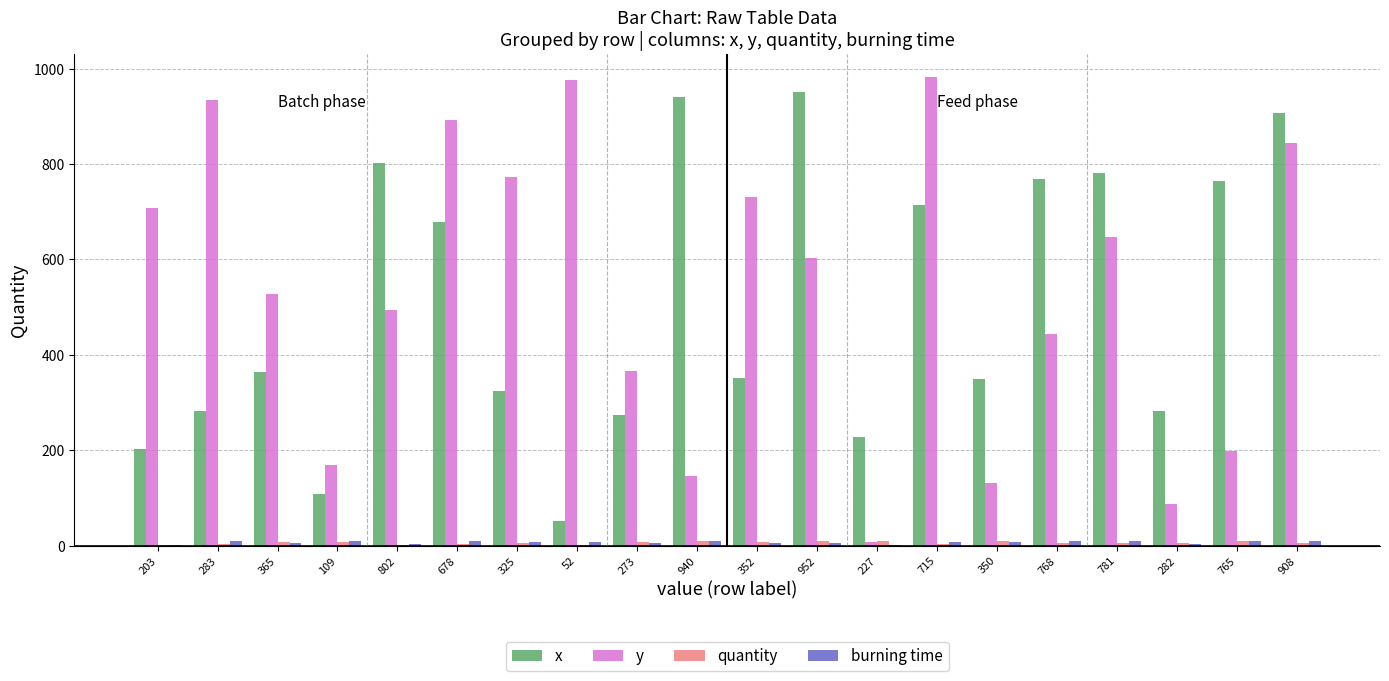

Between 203 and 802, which series saw the biggest shift?

x